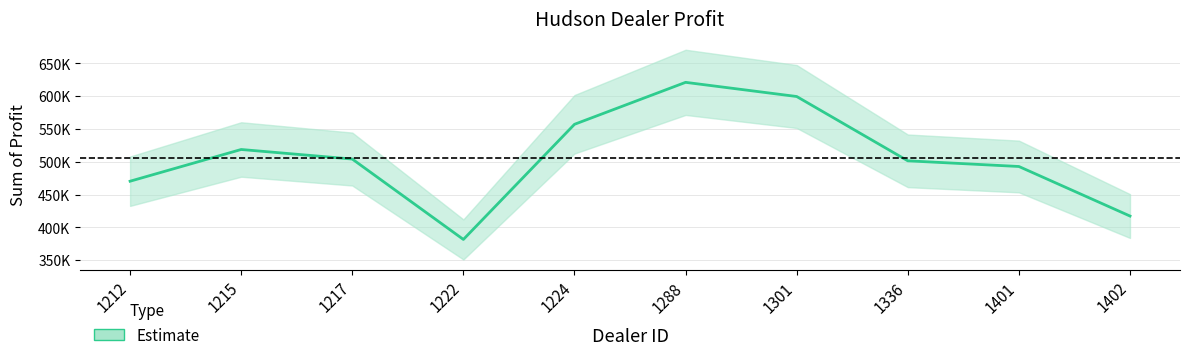

What is the difference between the second highest and minimum values?

217904.8